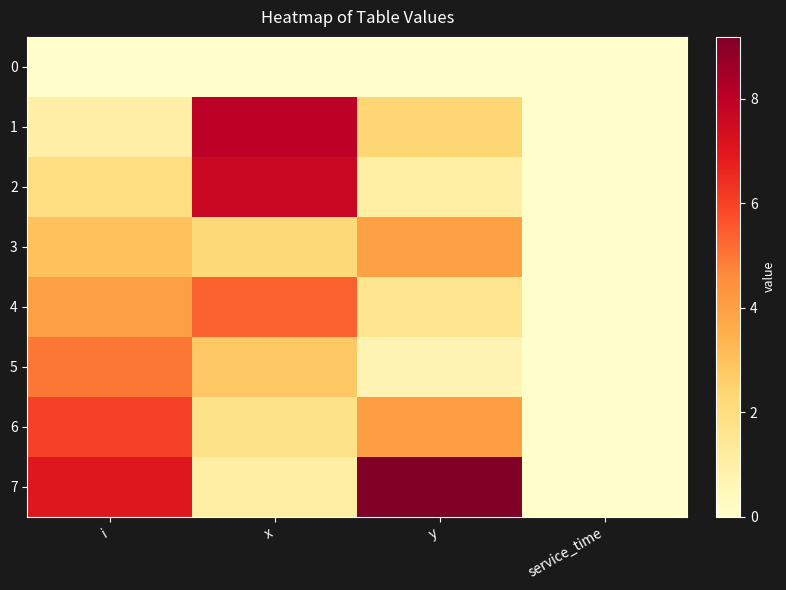

What is the total value across all series at y?

22.8